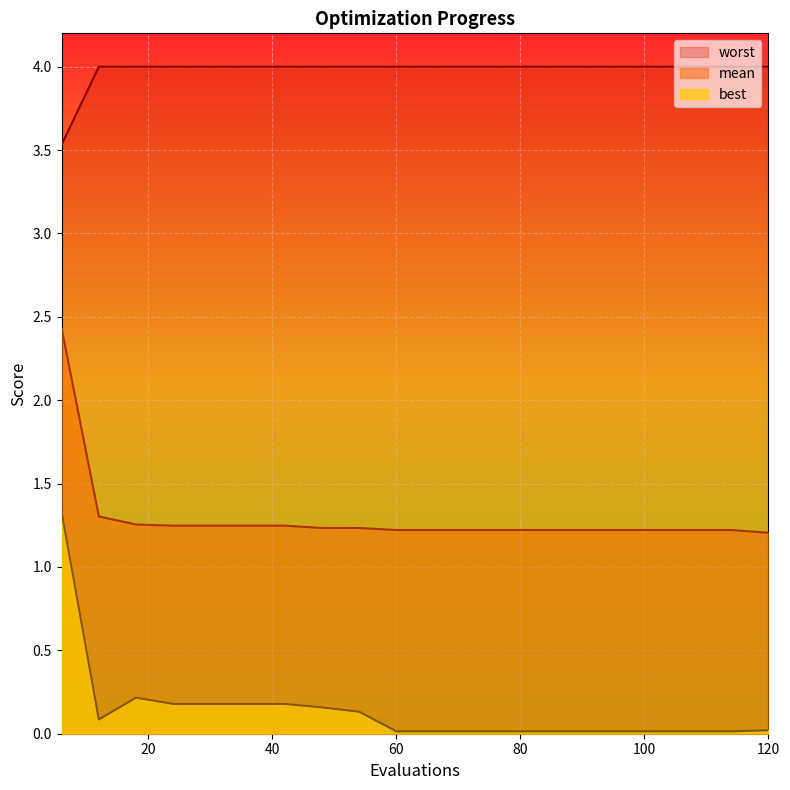

Reading right to left, what are all the values shown in this chart?

mean: 120=1.2	114=1.2	108=1.2	102=1.2	96=1.2	90=1.2	84=1.2	78=1.2	72=1.2	66=1.2	60=1.2	54=1.2	48=1.2	42=1.2	36=1.2	30=1.2	24=1.2	18=1.3	12=1.3	6=2.4
best: 120=0.0	114=0.0	108=0.0	102=0.0	96=0.0	90=0.0	84=0.0	78=0.0	72=0.0	66=0.0	60=0.0	54=0.1	48=0.2	42=0.2	36=0.2	30=0.2	24=0.2	18=0.2	12=0.1	6=1.3
worst: 120=4.0	114=4.0	108=4.0	102=4.0	96=4.0	90=4.0	84=4.0	78=4.0	72=4.0	66=4.0	60=4.0	54=4.0	48=4.0	42=4.0	36=4.0	30=4.0	24=4.0	18=4.0	12=4.0	6=3.5